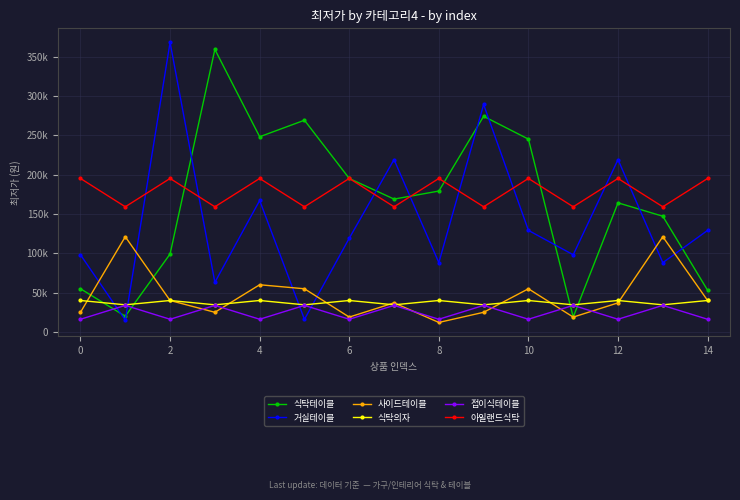

Is this an area chart (filled region under the line)?

No